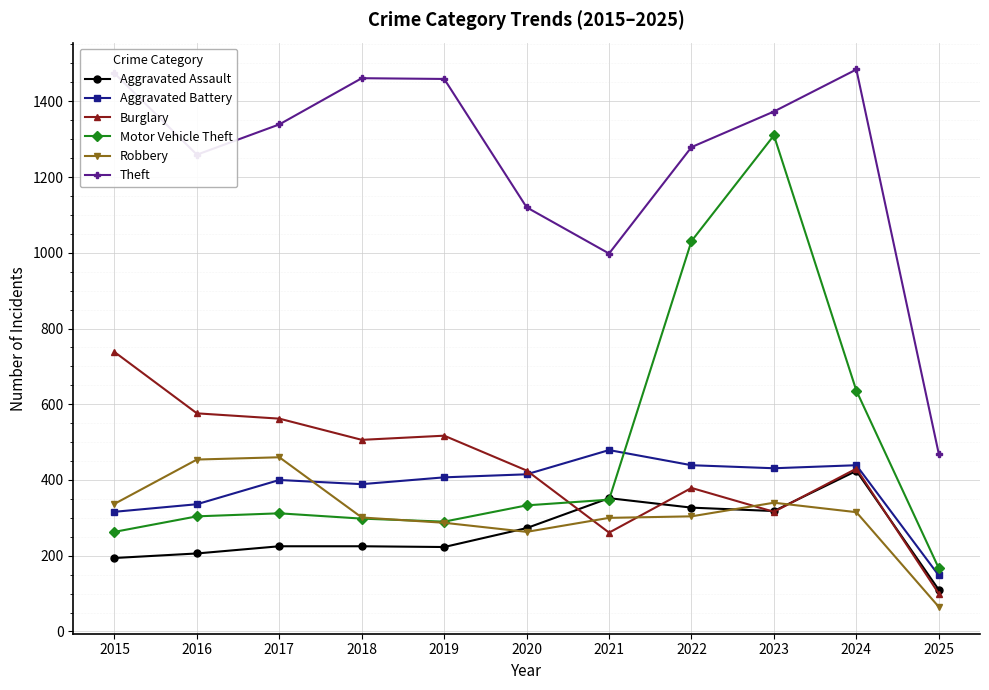

What is the average value of the Motor Vehicle Theft series?

481